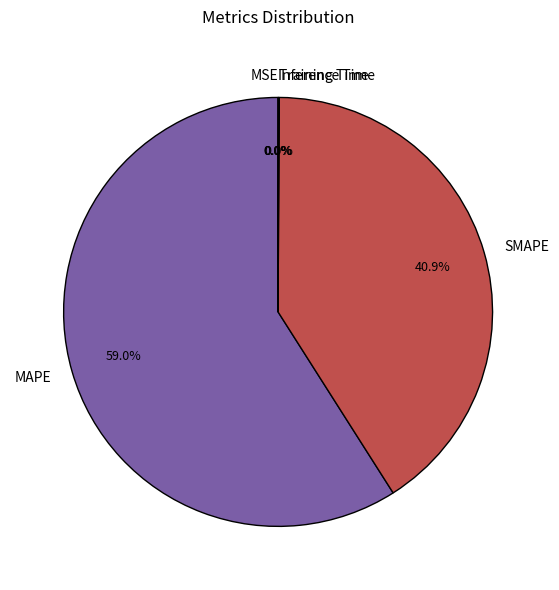

Does SMAPE represent more than half of the total?

No